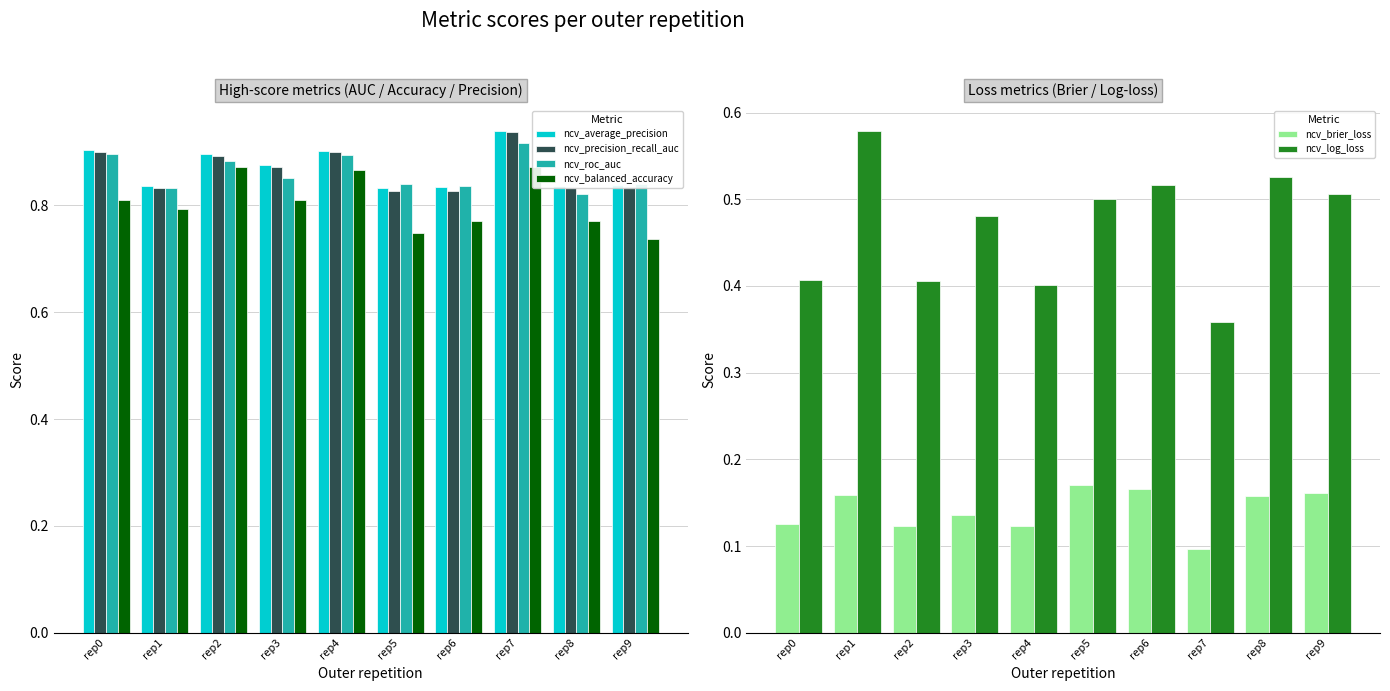

What is the total value across all series at rep9?

3.9